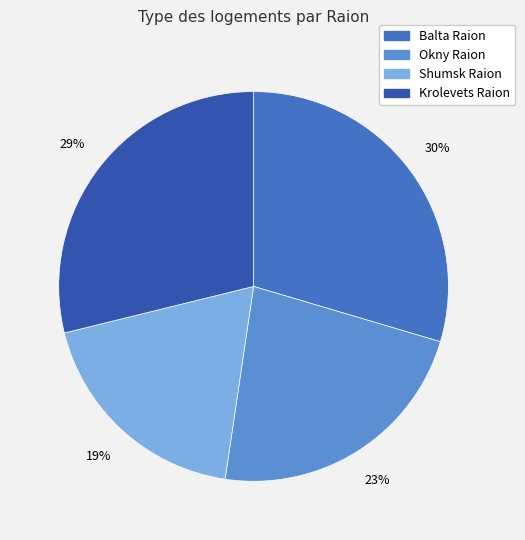

Is it true that Shumsk Raion is 10% of the pie?

False